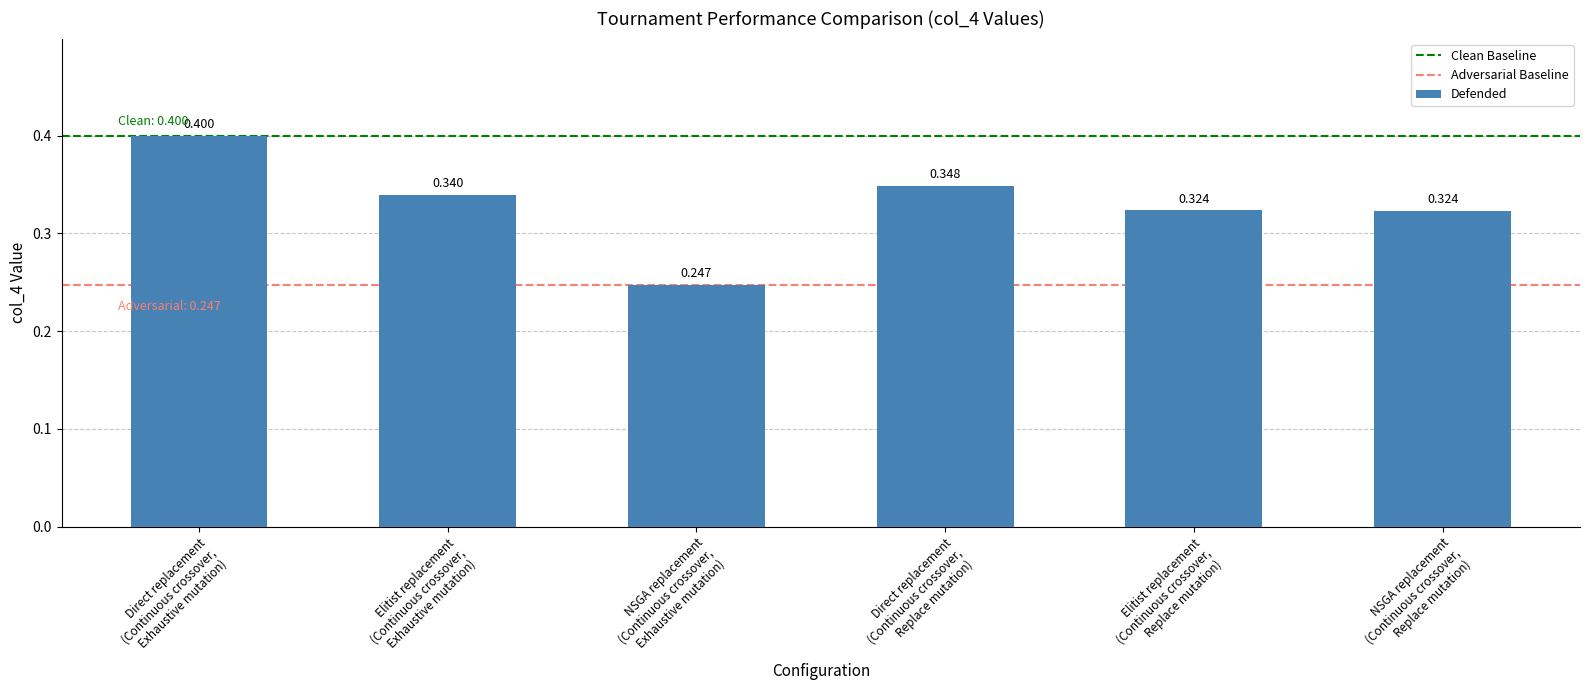

How many values are between 0 and 1?

6